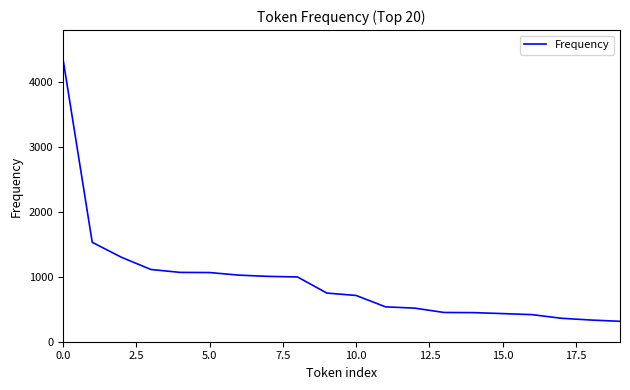

What is the minimum value shown in the chart?

314